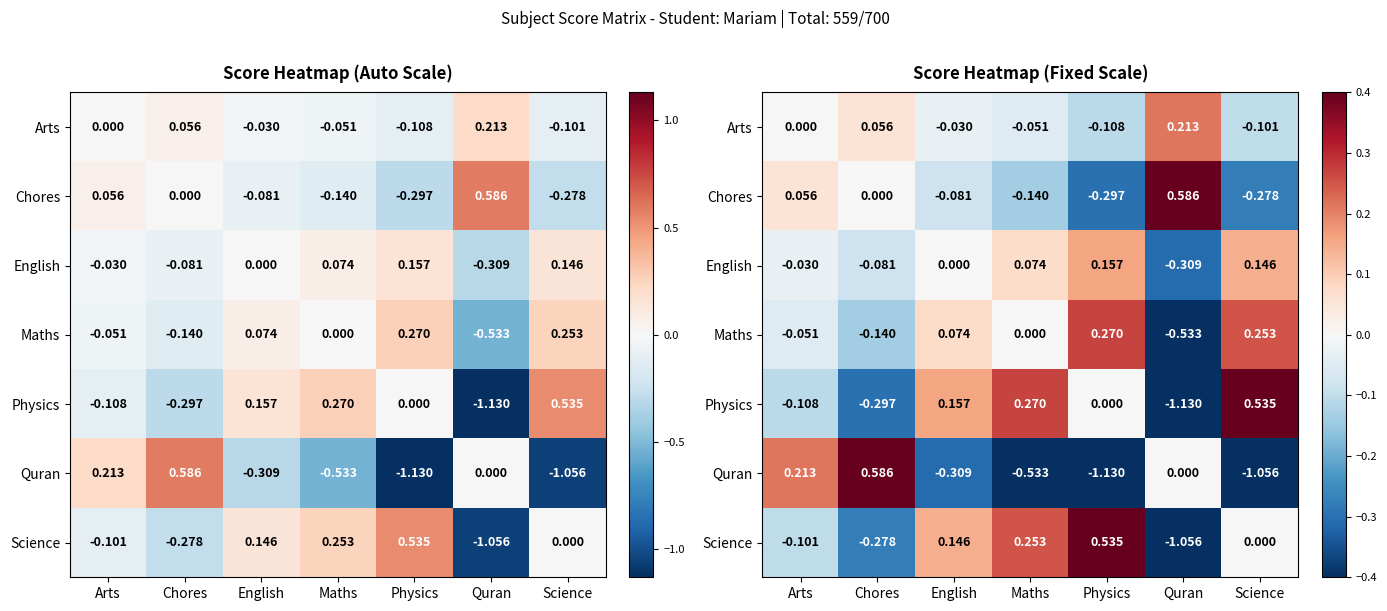

What is the difference between the maximum and minimum values in the Science series?

1.6